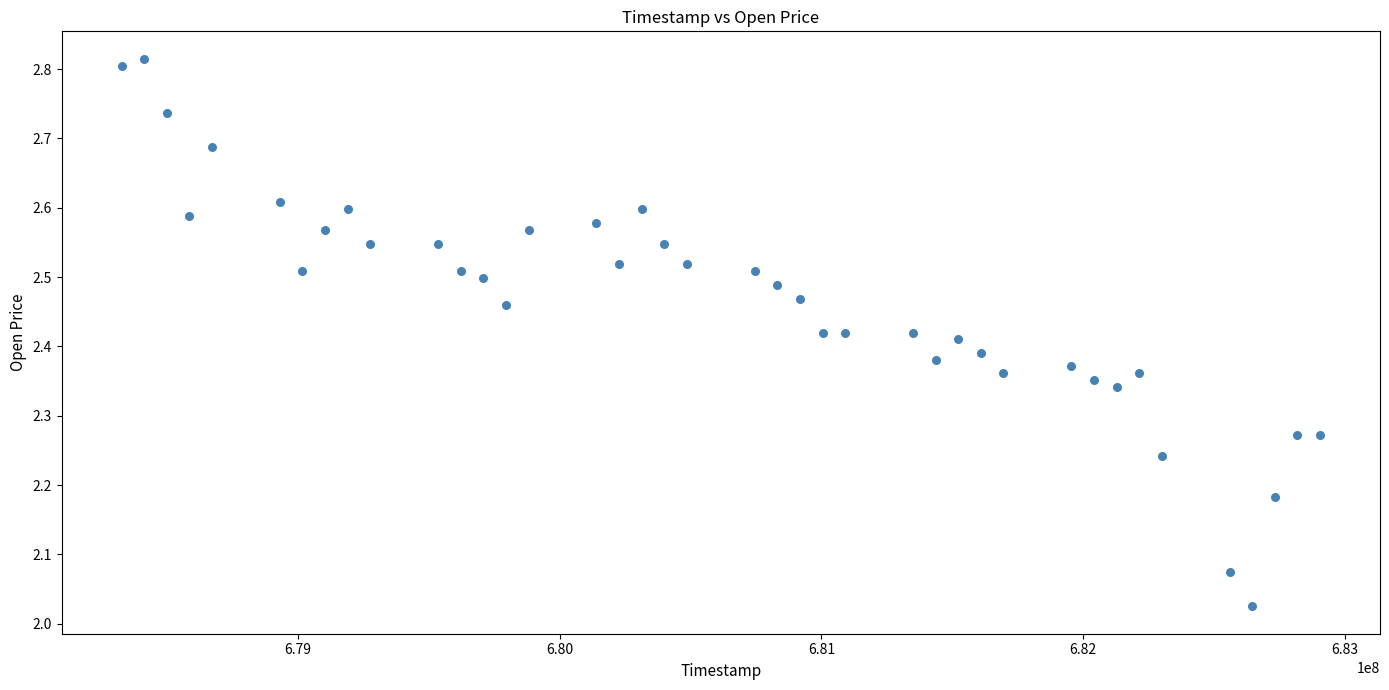

What is the range of Y values (max minus min)?

0.8